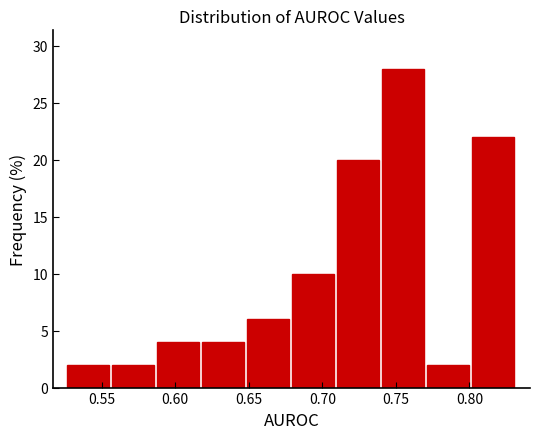

Reading left to right, list every bar in this chart as the range it spans on the x-axis followed by its height. Neither the bar edges nor the heights are printed on the chart, so give them approximately, as read against the axes.

0.525 to 0.555: 2
0.555 to 0.585: 2
0.585 to 0.620: 4
0.620 to 0.650: 4
0.650 to 0.680: 6
0.680 to 0.710: 10
0.710 to 0.740: 20
0.740 to 0.770: 28
0.770 to 0.800: 2
0.800 to 0.830: 22